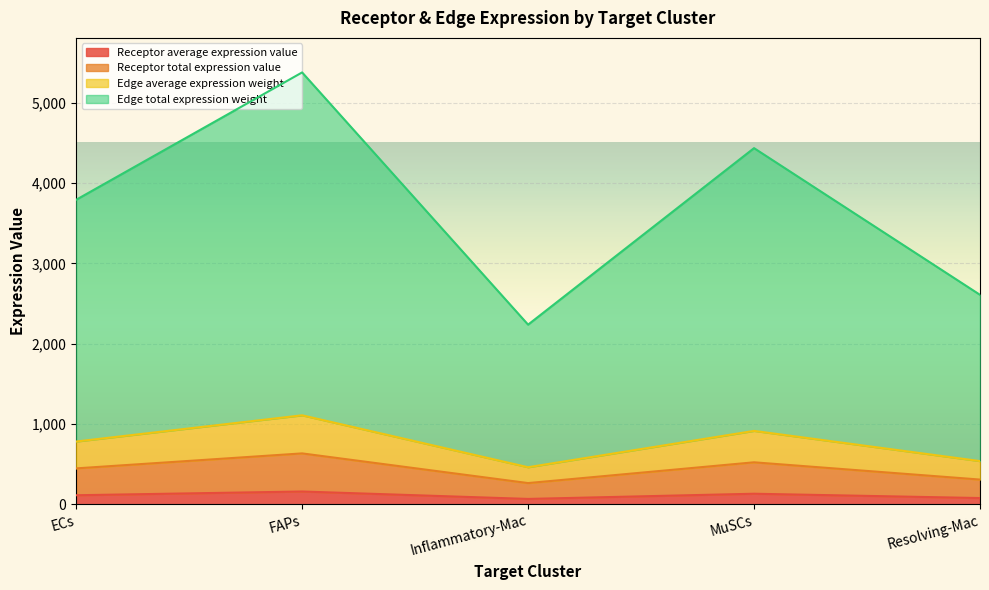

Which label corresponds to the largest value in the chart?

FAPs